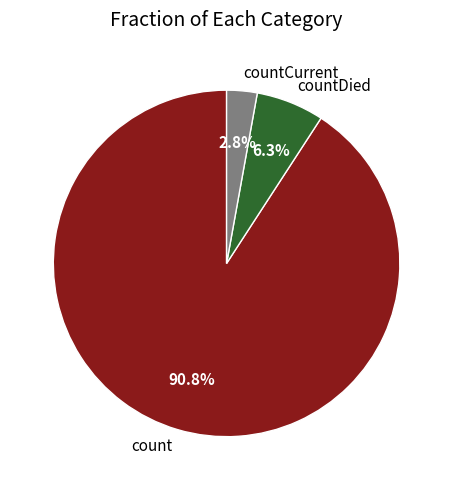

Which slice is the smallest?

countCurrent